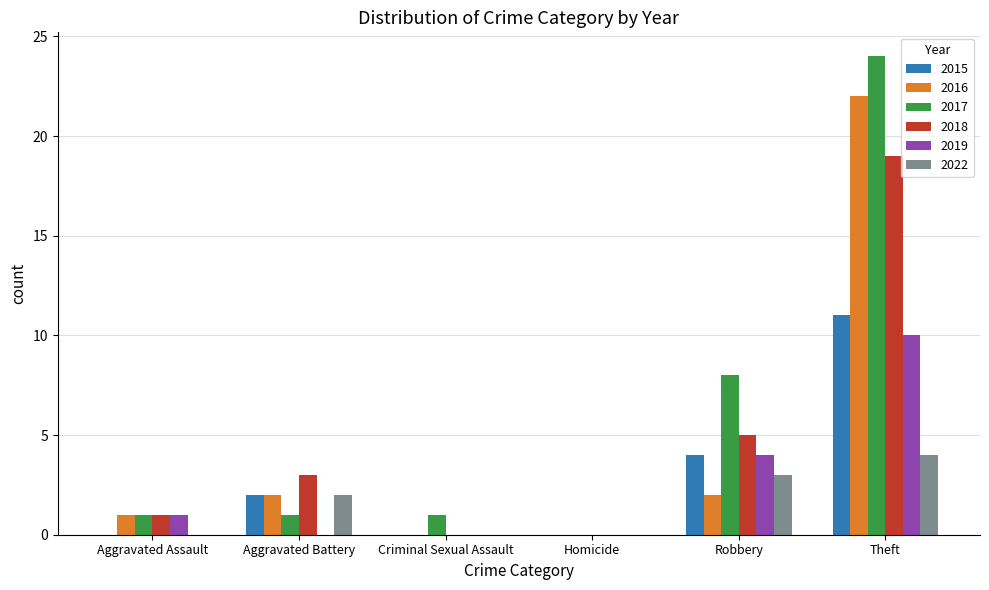

Where is 2018 nearest to the value 9?

Robbery